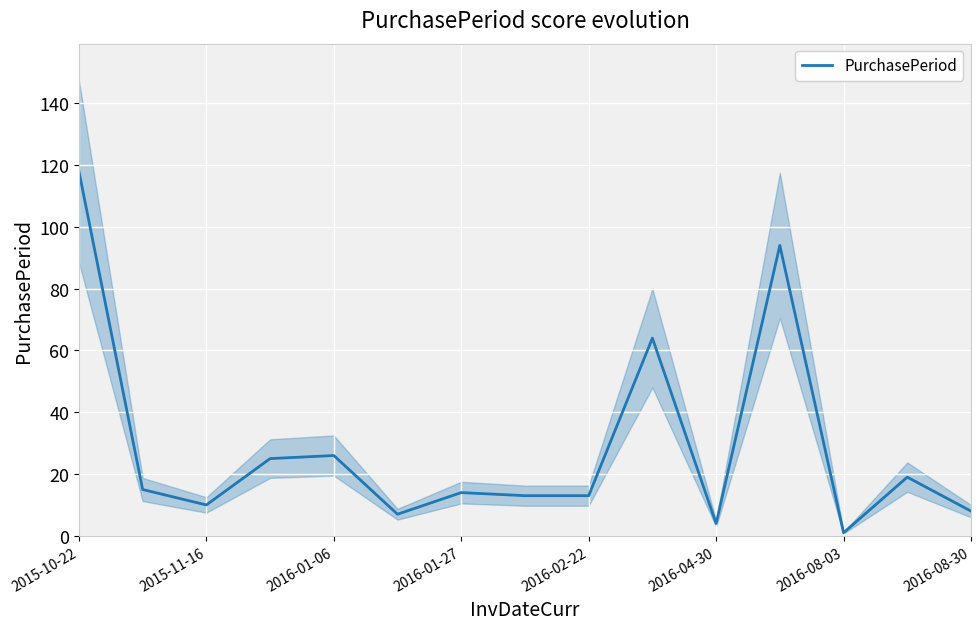

Reading left to right, what are all the values shown in this chart?

118	15	10	25	26	7	14	13	13	64	4	94	1	19	8